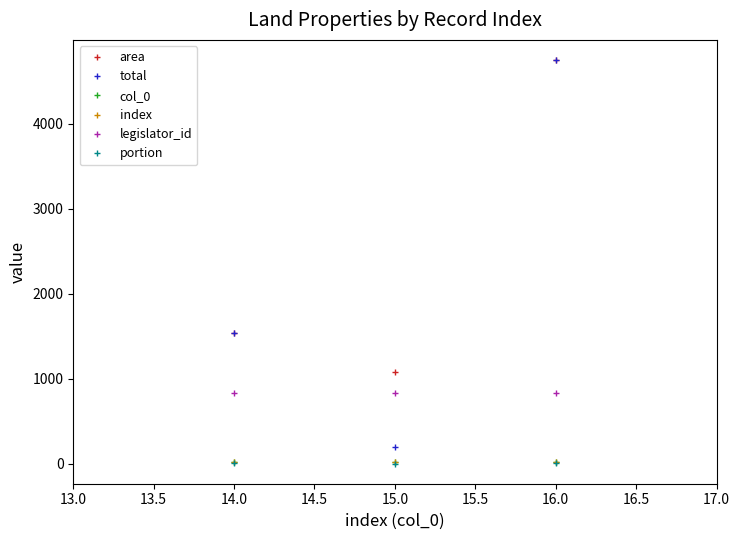

What is the minimum value for total?

198.0